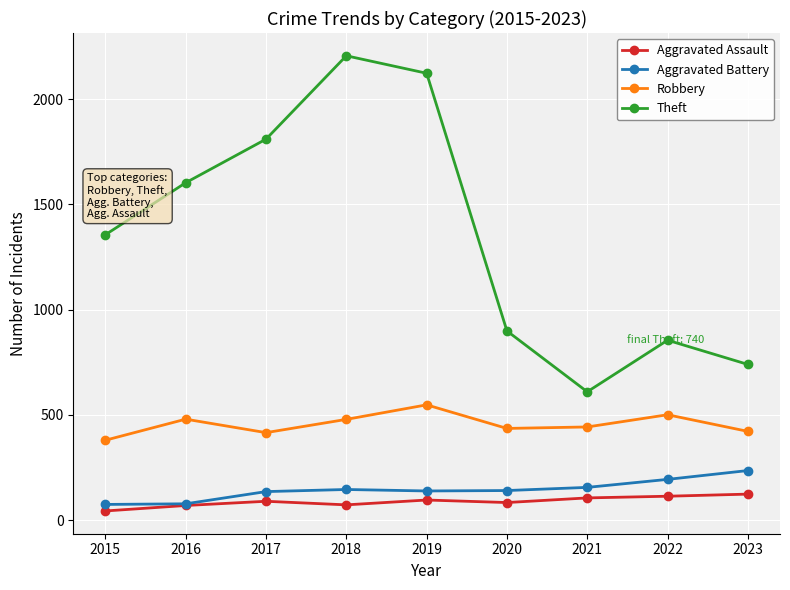

At how many categories does at least one series exceed 2089?

2